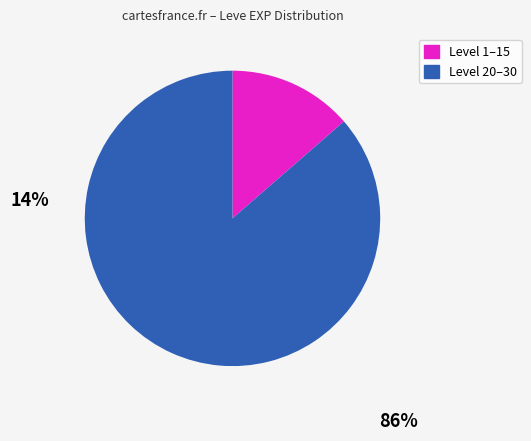

Do Level 20–30 and Level 1–15 together represent more than half of the pie?

Yes